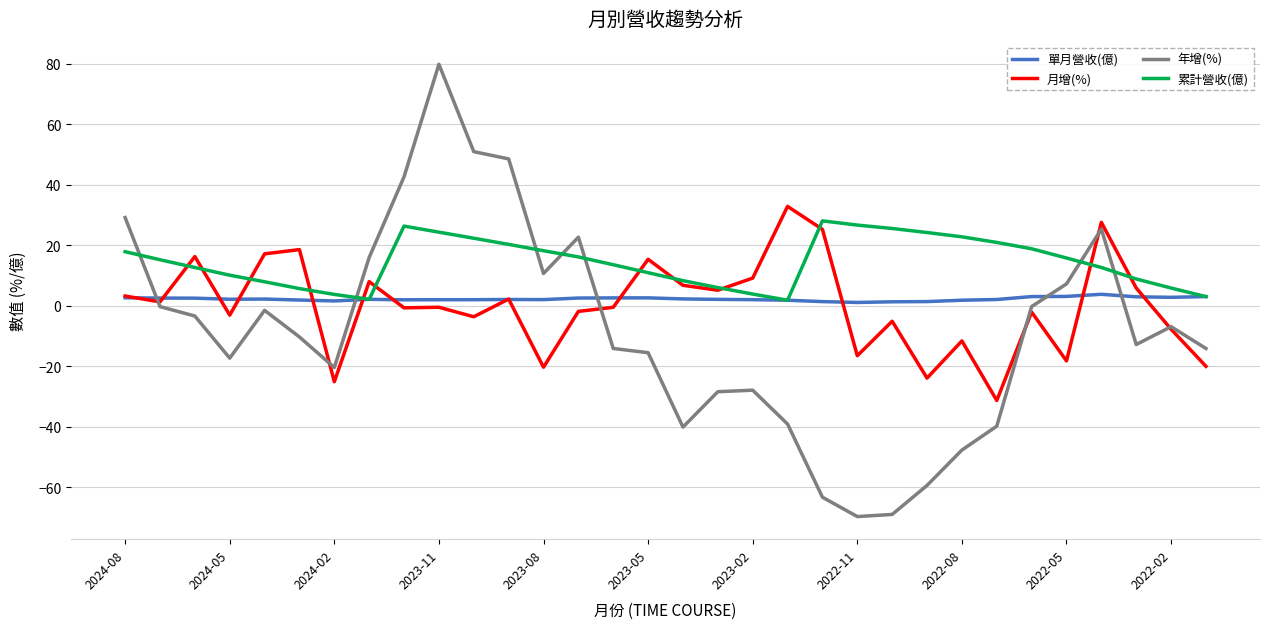

Which series has the largest total across all categories?

累計營收(億)